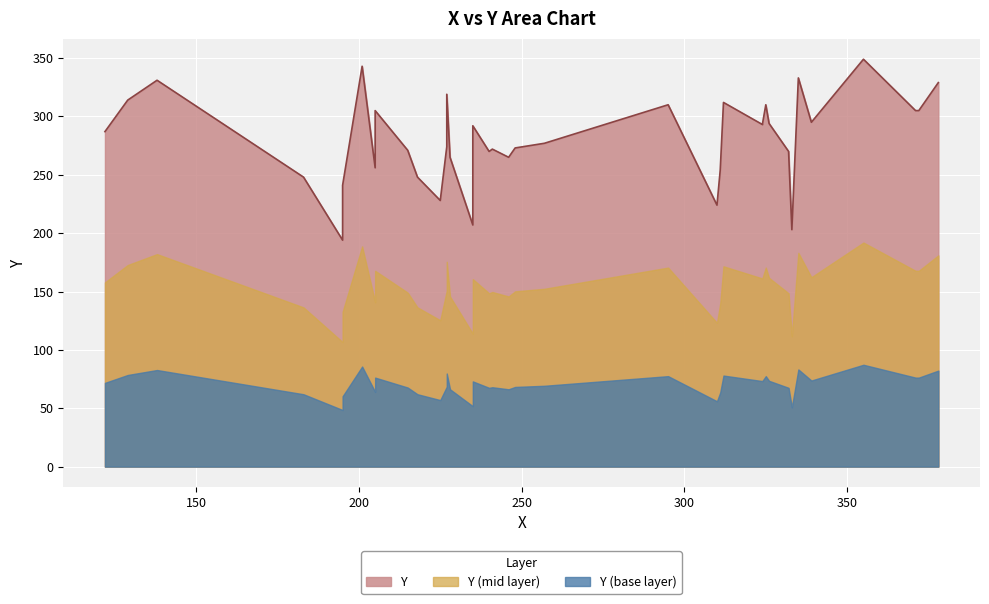

Rank the categories by value from lowest to highest.

195, 333, 235, 310, 225, 195, 183, 218, 311, 205, 228, 246, 240, 332, 215, 241, 248, 227, 257, 122, 235, 324, 324, 326, 339, 205, 371, 372, 295, 325, 312, 129, 227, 378, 138, 335, 201, 355